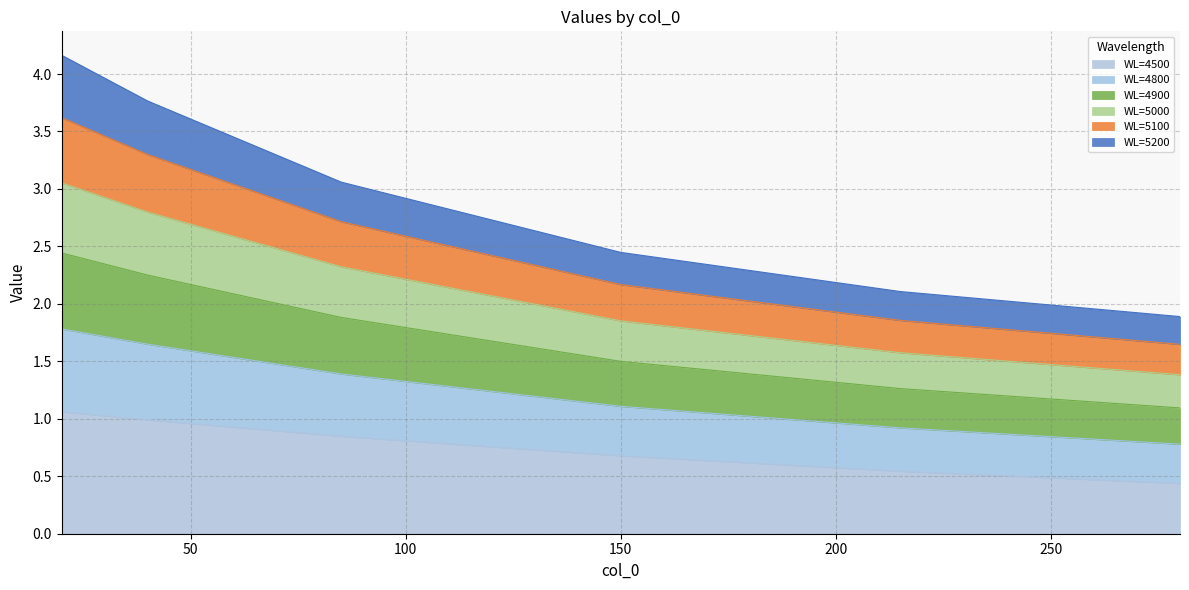

What is the maximum value for WL=4500?

1.1